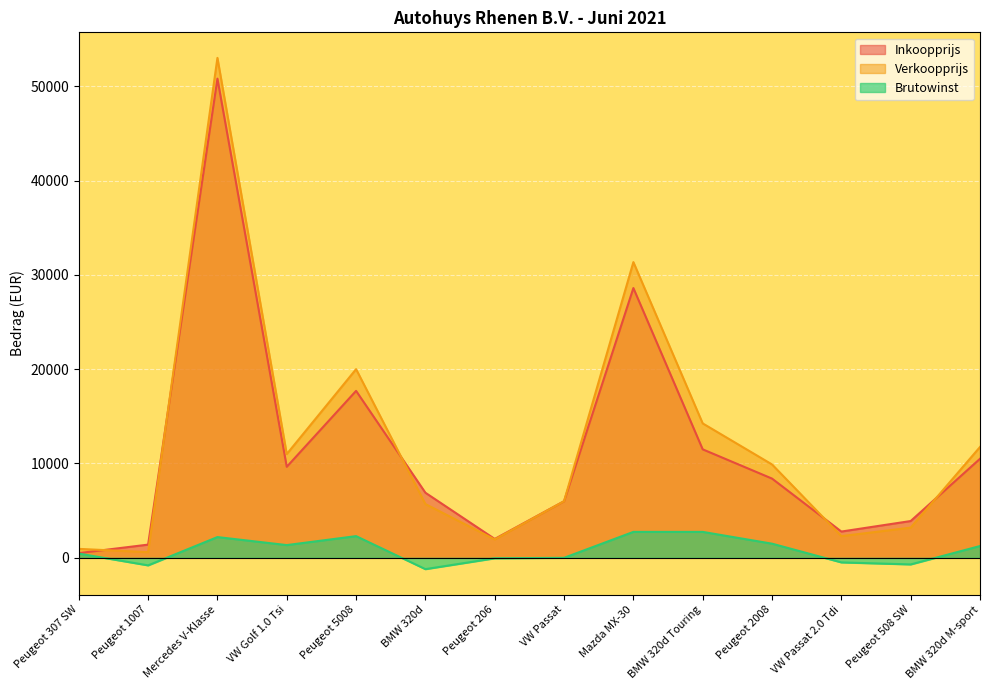

What is the maximum value shown in the chart?

53000